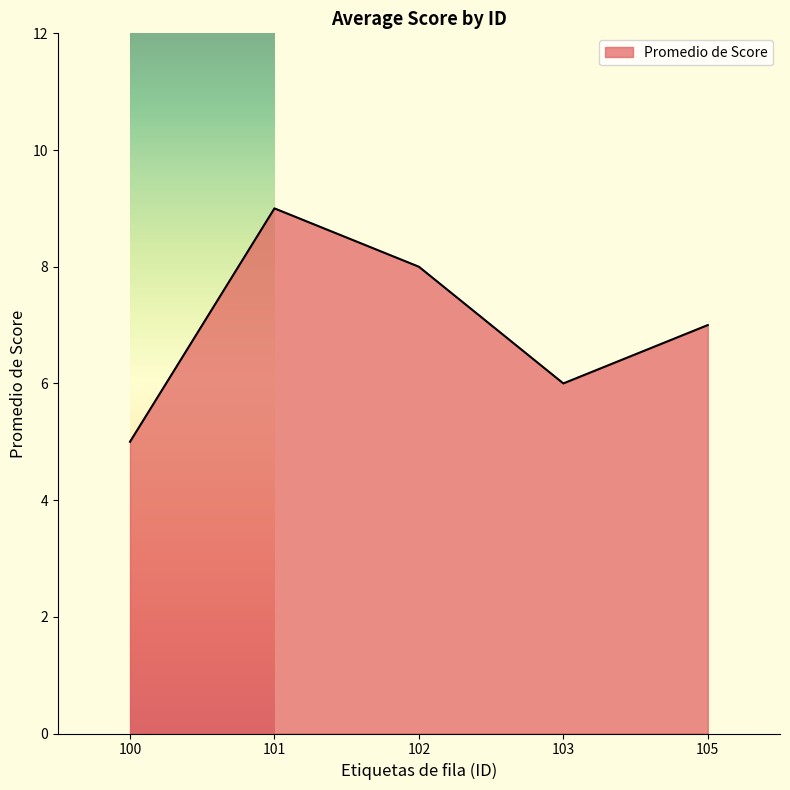

What is the difference between the maximum and minimum values?

4